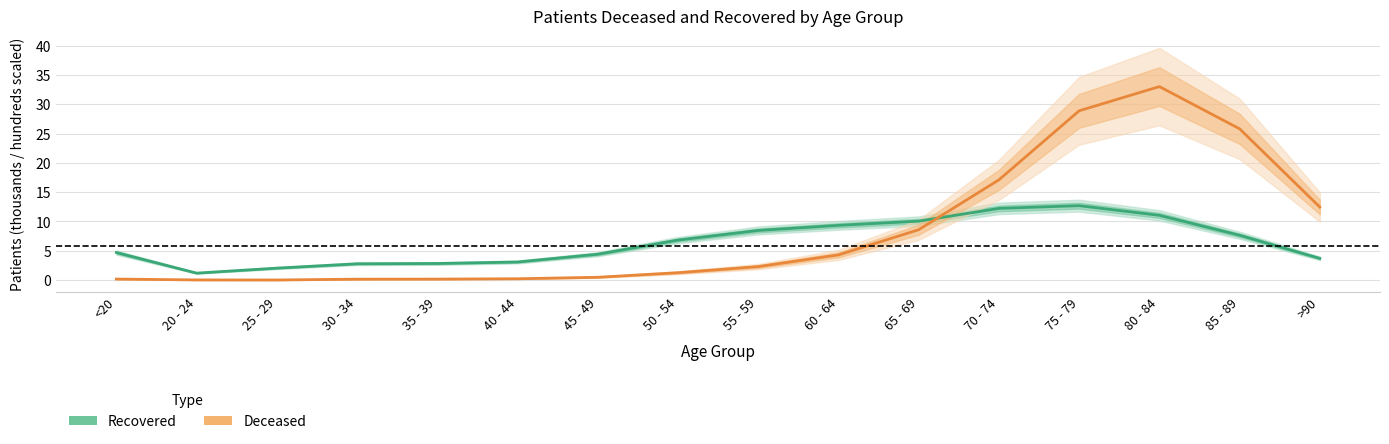

How many values in the Deceased series are below 2?

8